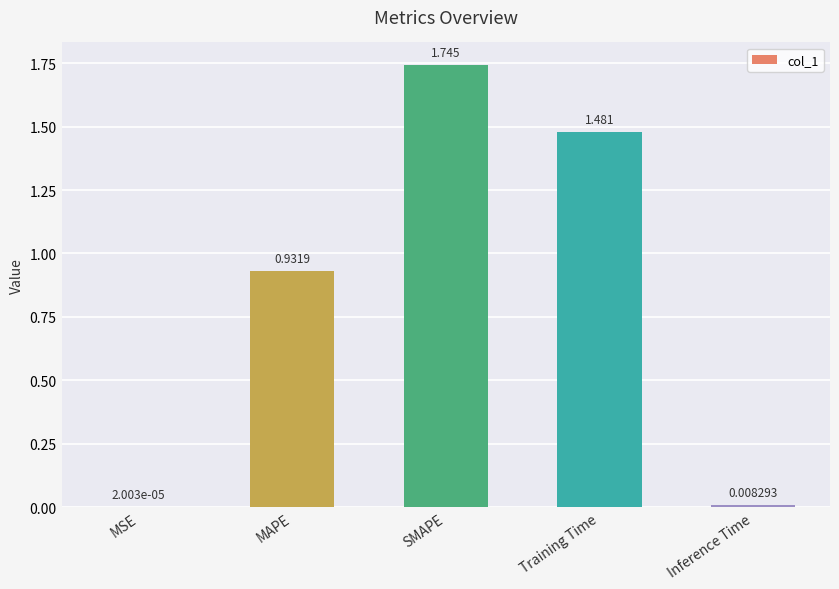

How many series are shown in this chart?

1